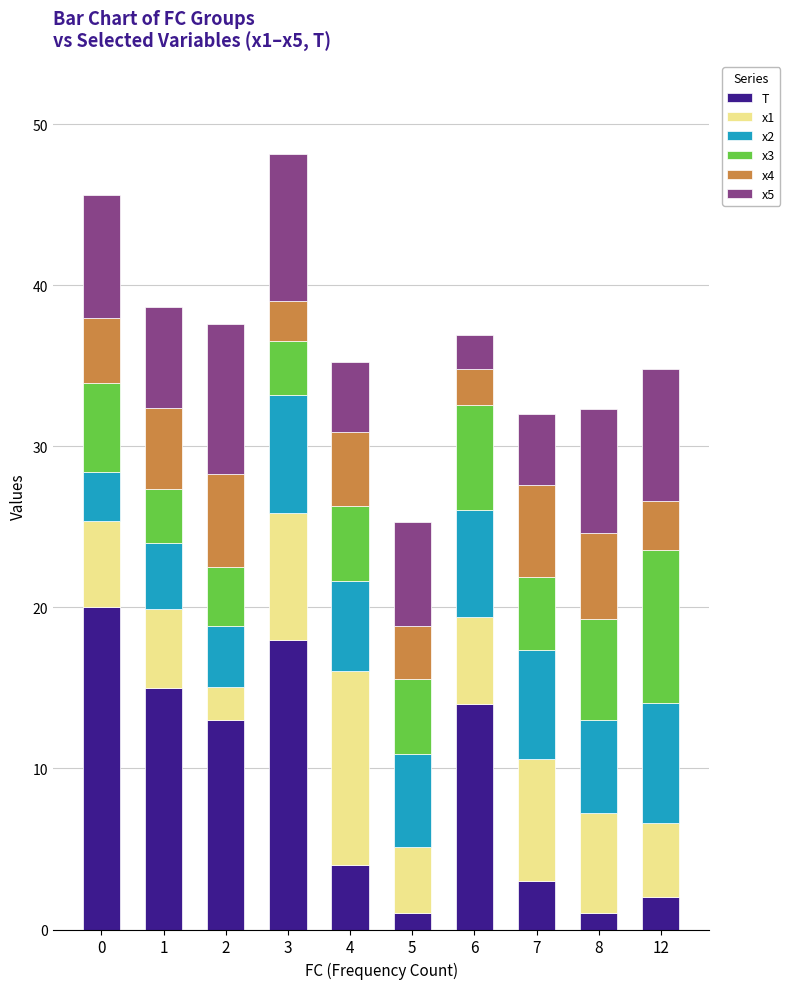

What is the highest value of the T series?

20.0